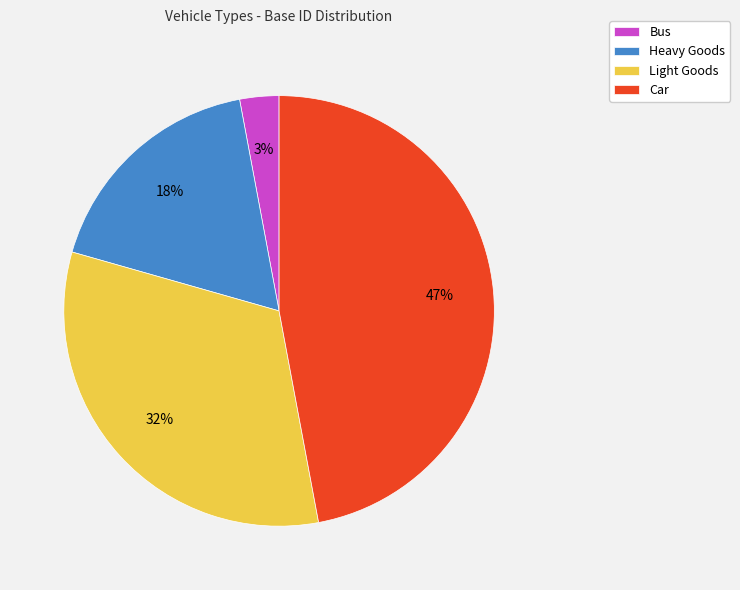

Combined, do Car and Heavy Goods account for over 50%?

Yes